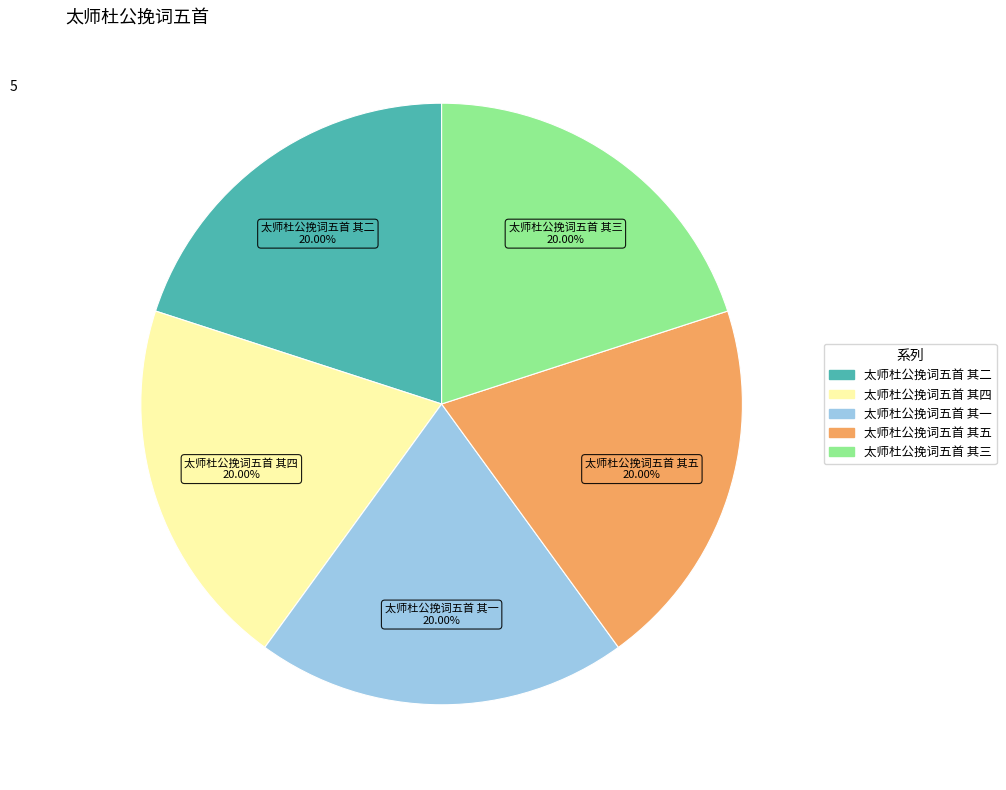

How many segments does this pie chart have?

5